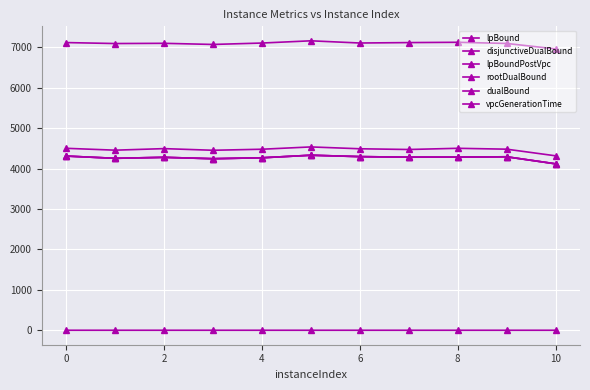

How many interior local valleys does the dualBound series have?

3